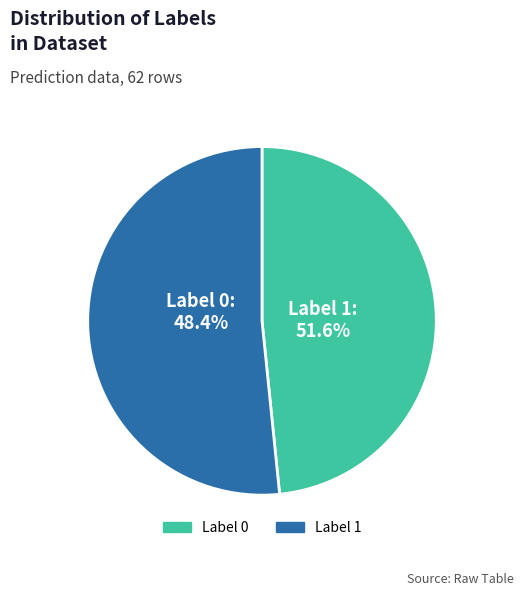

How many segments does this pie chart have?

2